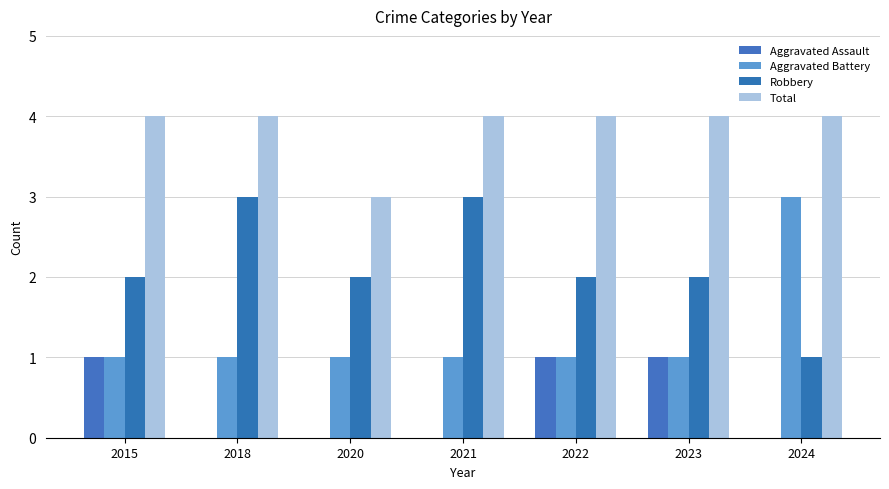

True or false: Aggravated Battery has a value of 1 at 2021.

True